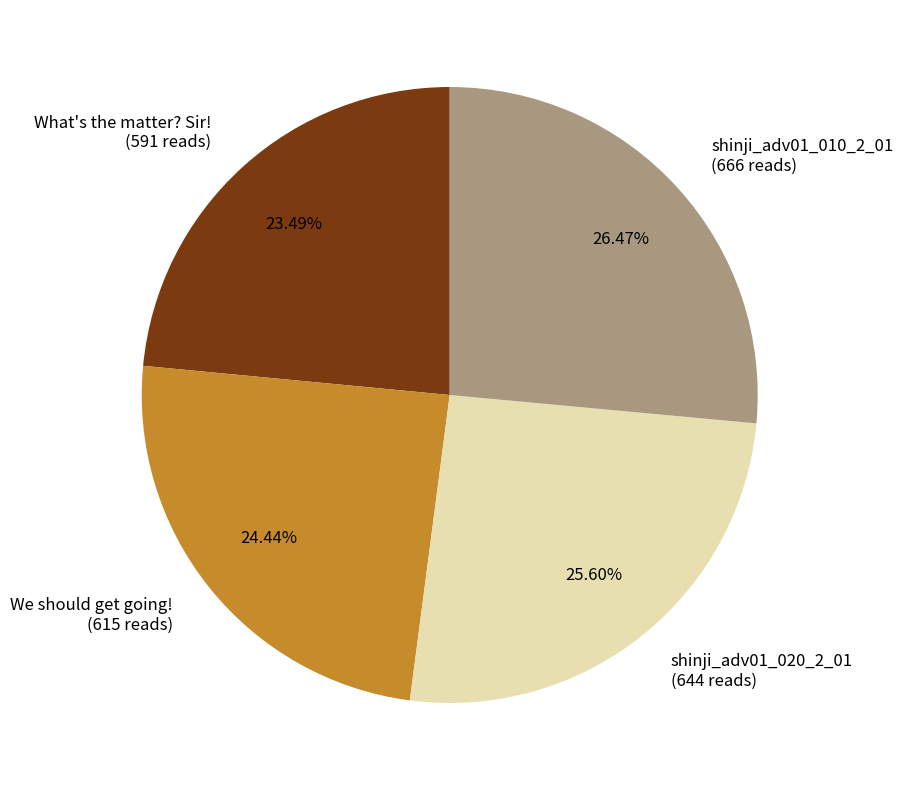

What percentage is the shinji_adv01_010_2_01 slice, to the nearest percent?

26%